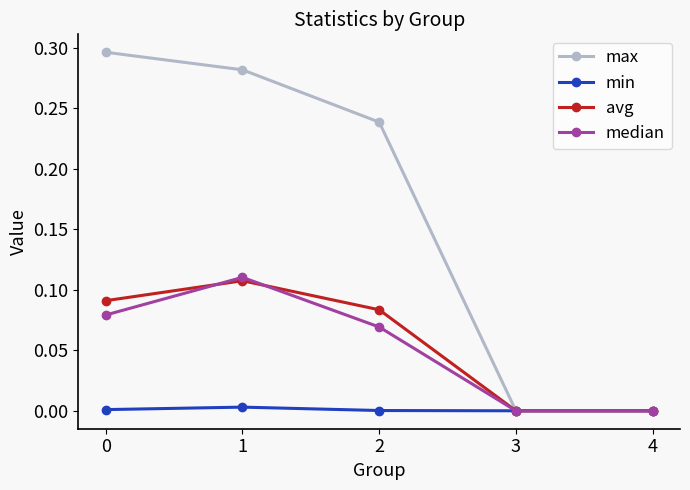

Is the value of median at 1 greater than the value of avg at 3?

Yes